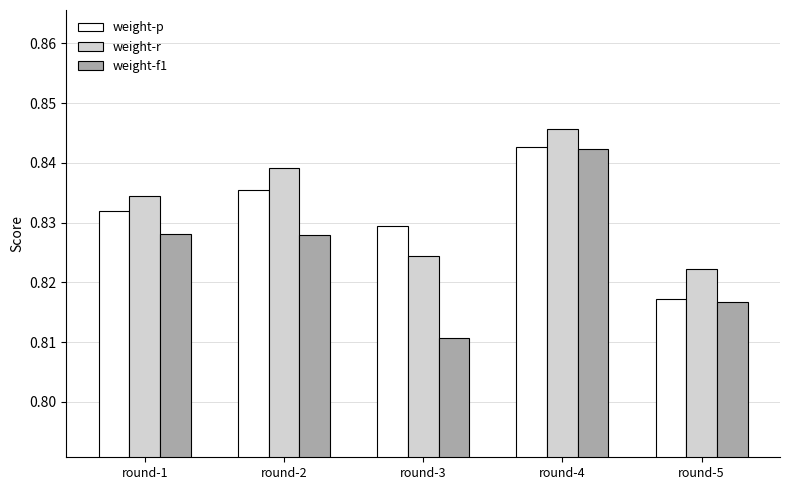

Which series has the largest total across all categories?

weight-r